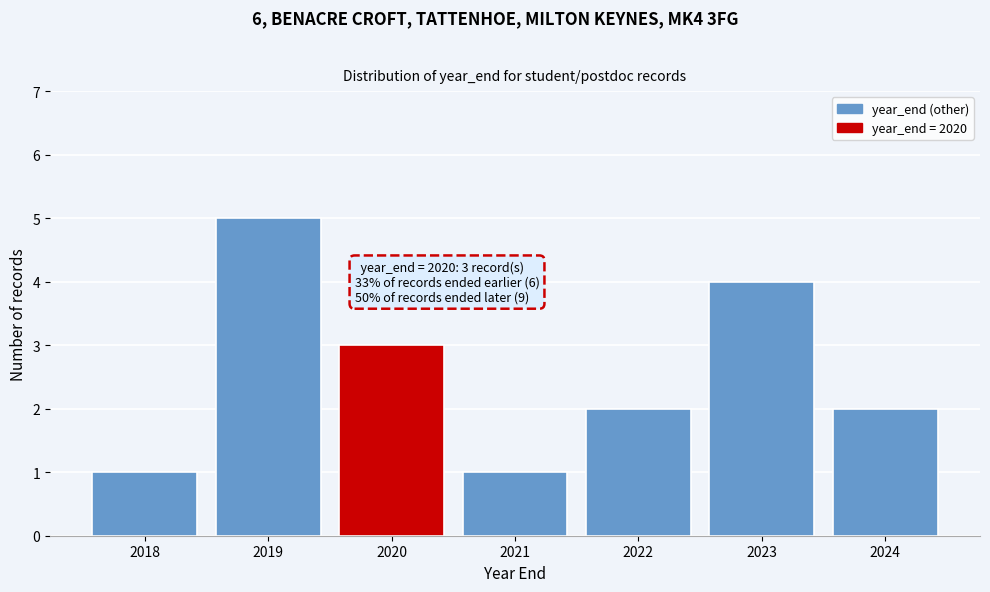

Which range on the x-axis has the tallest bar?

2018.5 to 2019.5